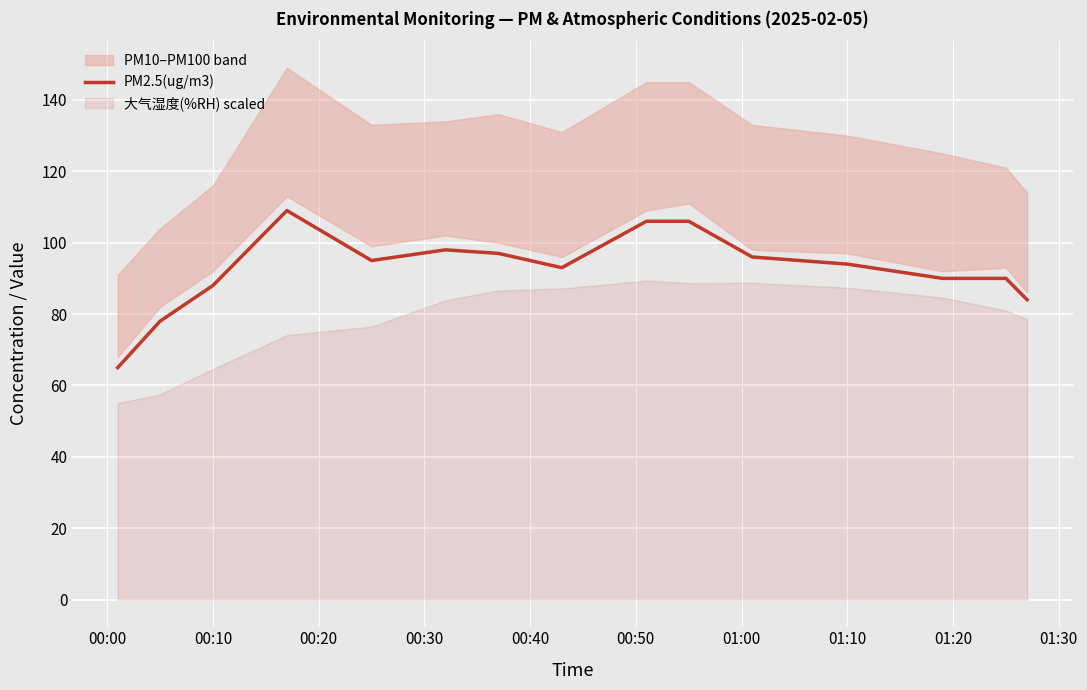

What is the minimum value for PM2.5(ug/m3)?

65